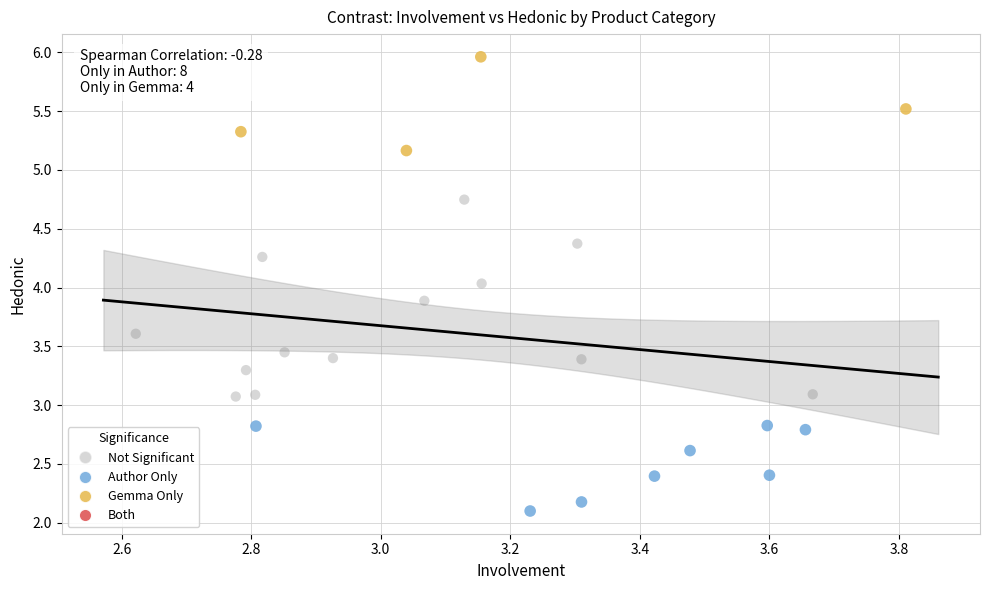

Which series reaches the maximum Y coordinate?

Gemma Only